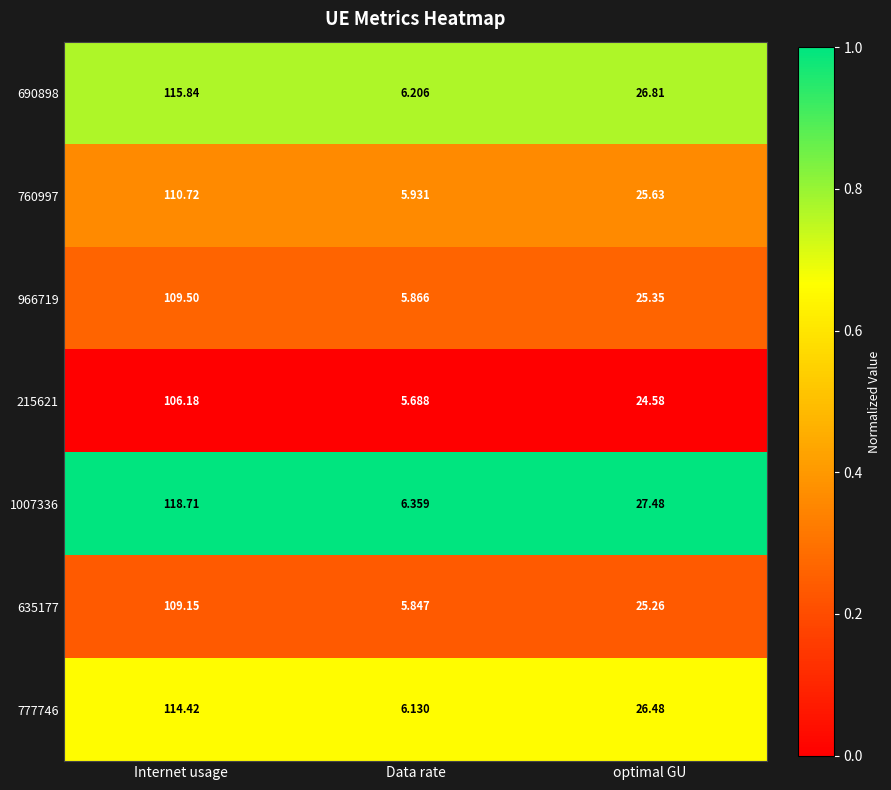

Which label corresponds to the smallest value in the chart?

Data rate